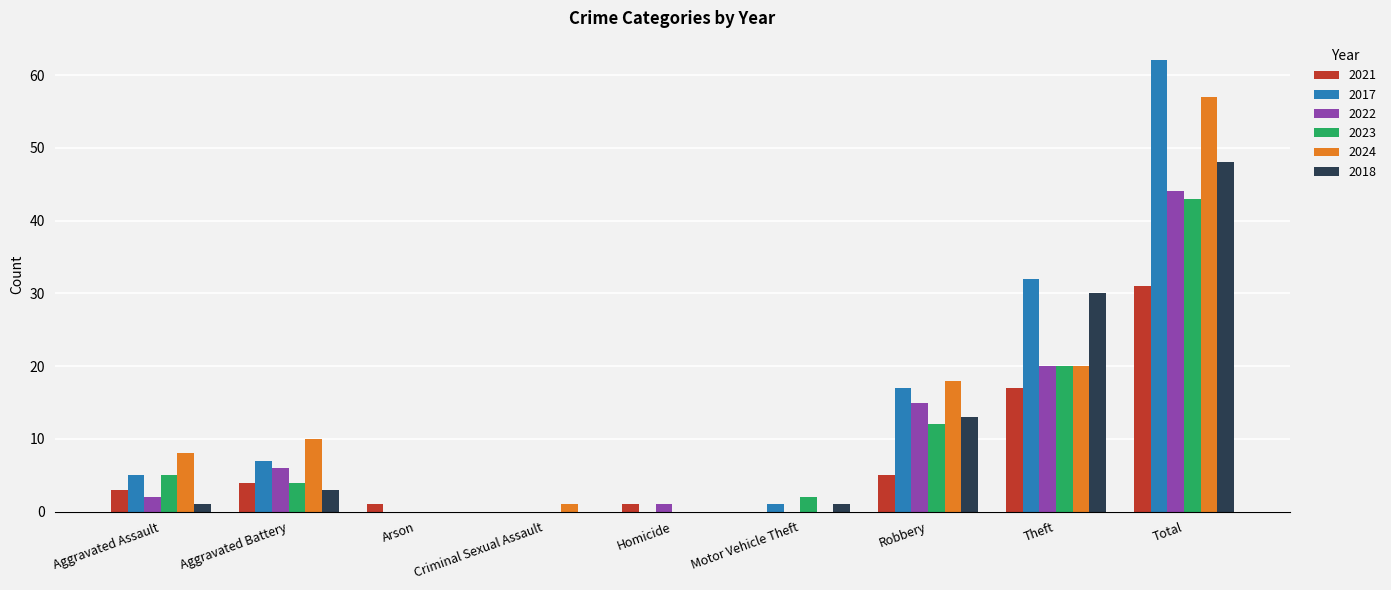

What is the sum of all 2017 values?

124